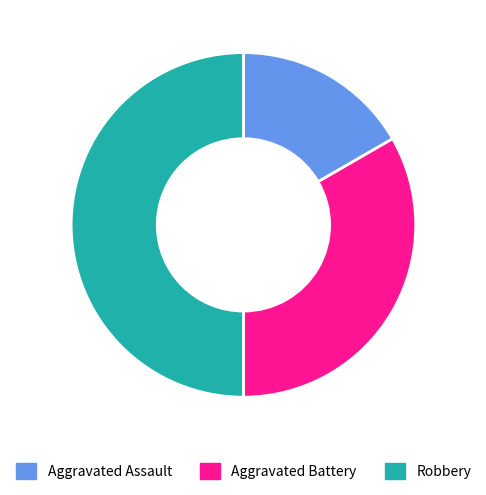

Between Aggravated Battery and Aggravated Assault, which is larger?

Aggravated Battery